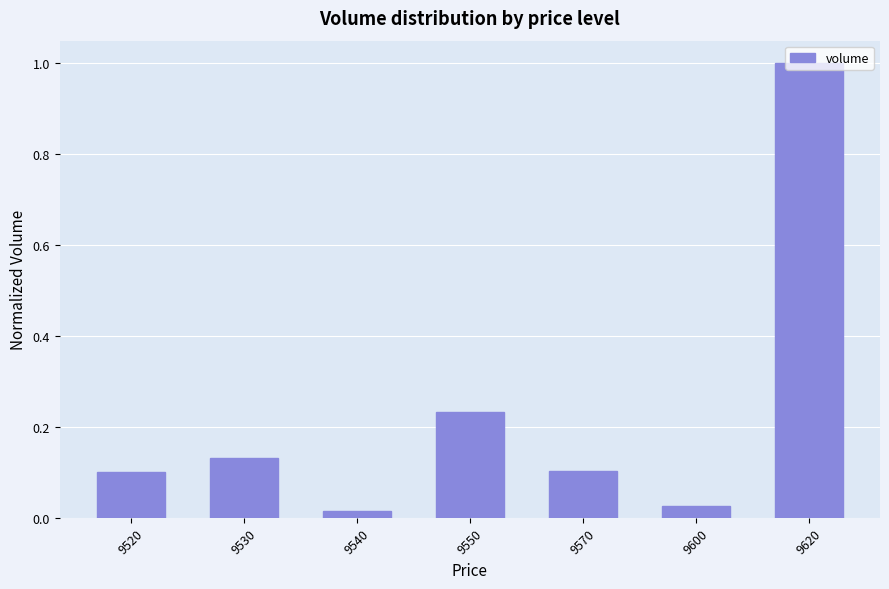

The value at 9550 is 0.4. True or false?

False